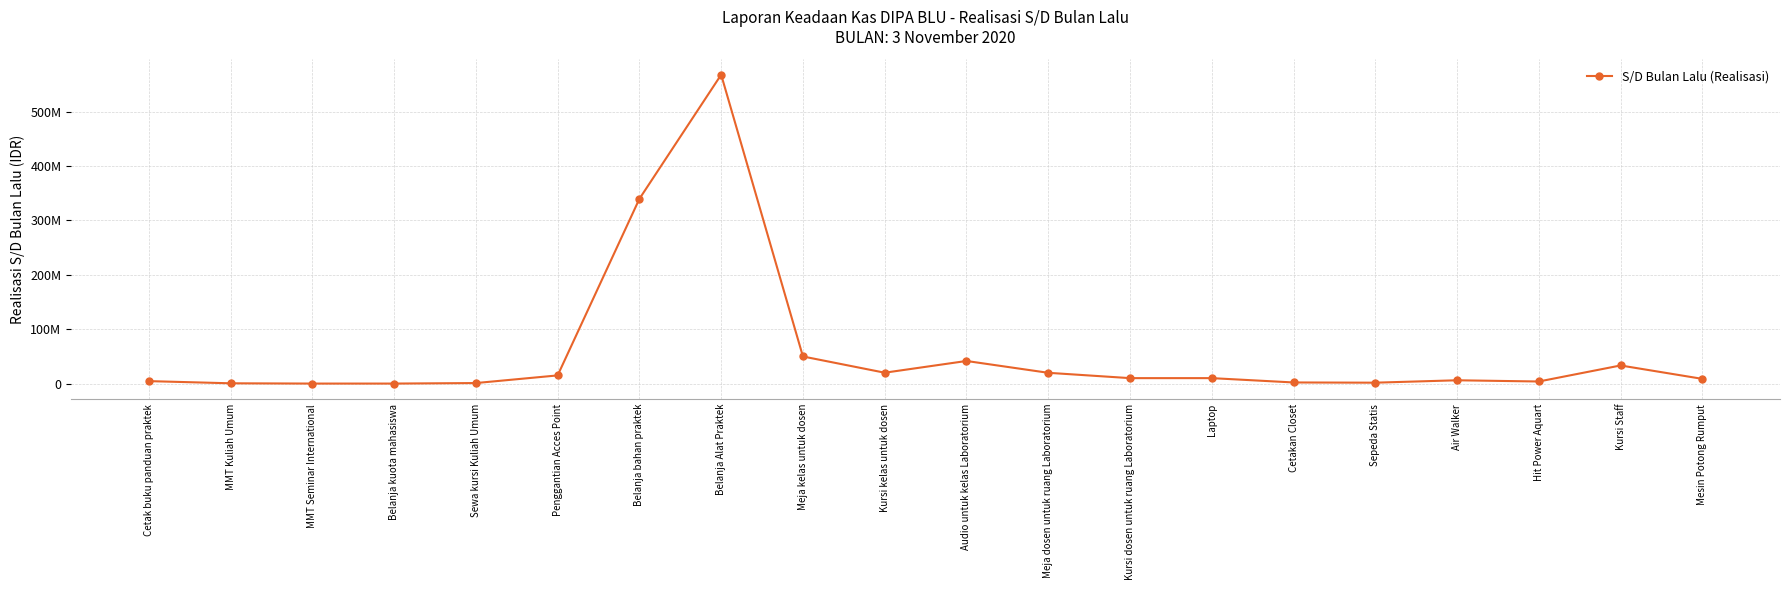

True or false: the data has more than 2 interior local peaks.

True